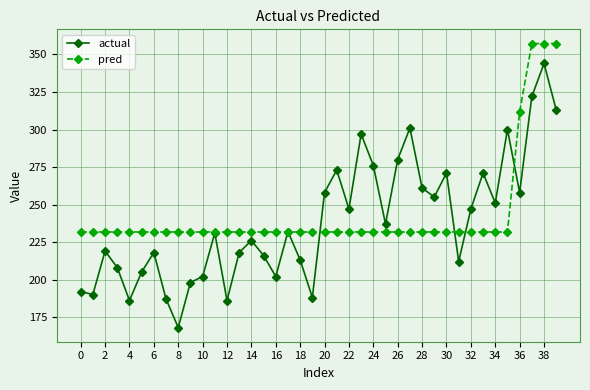

What is the lowest value of the actual series?

168.0